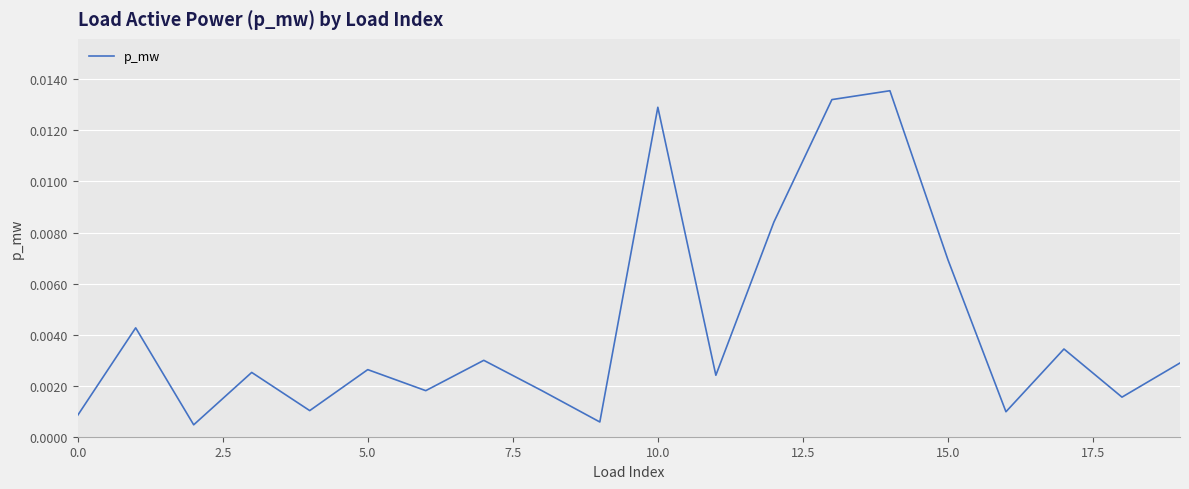

Does the chart have visible grid lines?

Yes